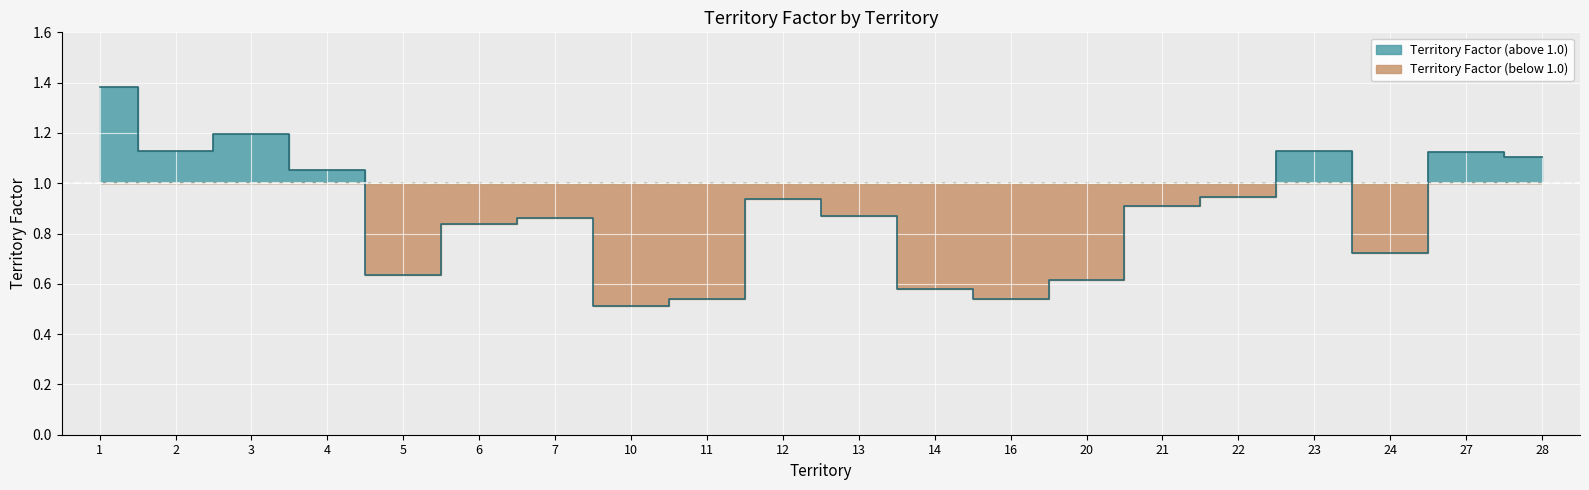

Where is the first local maximum?

3